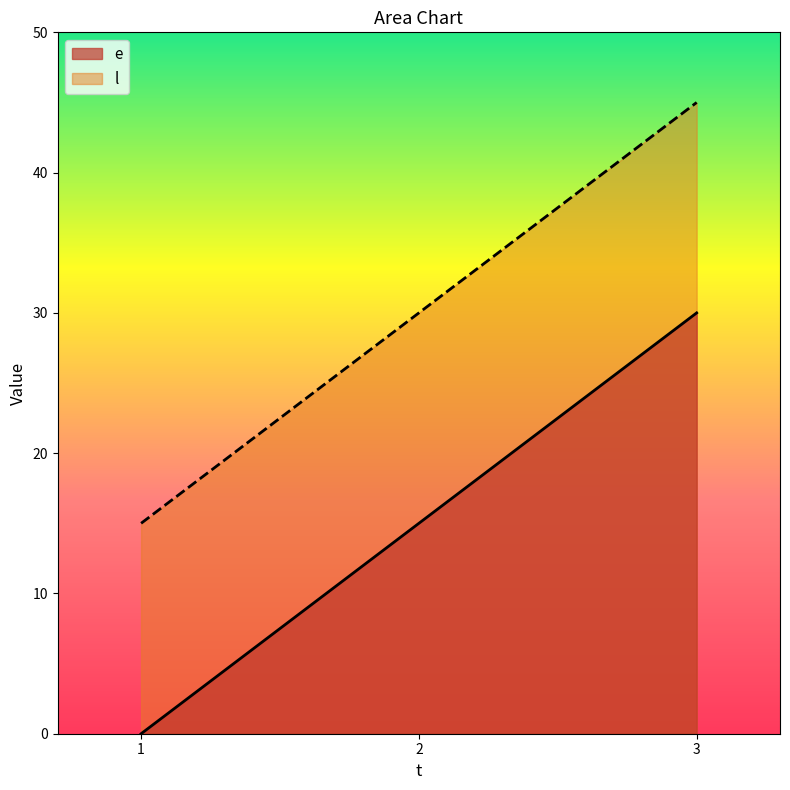

Rank the series by their maximum value, from lowest to highest.

e, l